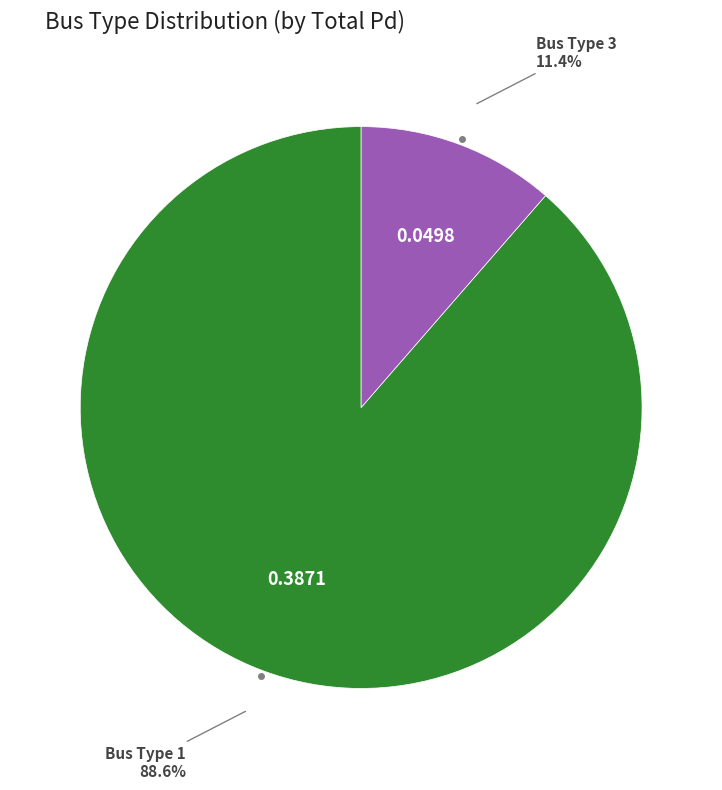

Is there any slice that represents more than half of the pie?

Yes